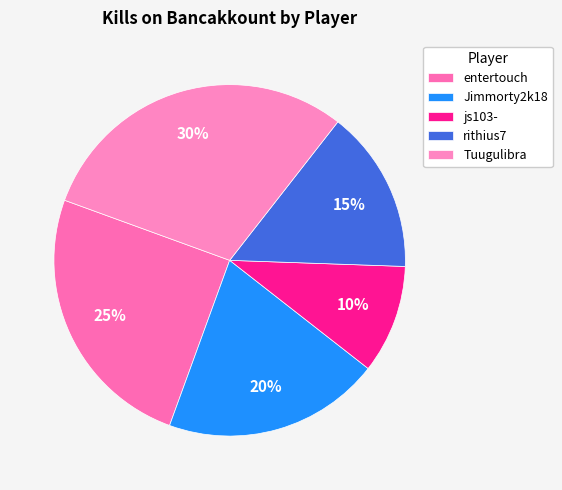

What is the ratio of the value at entertouch to the value at Tuugulibra?

0.8